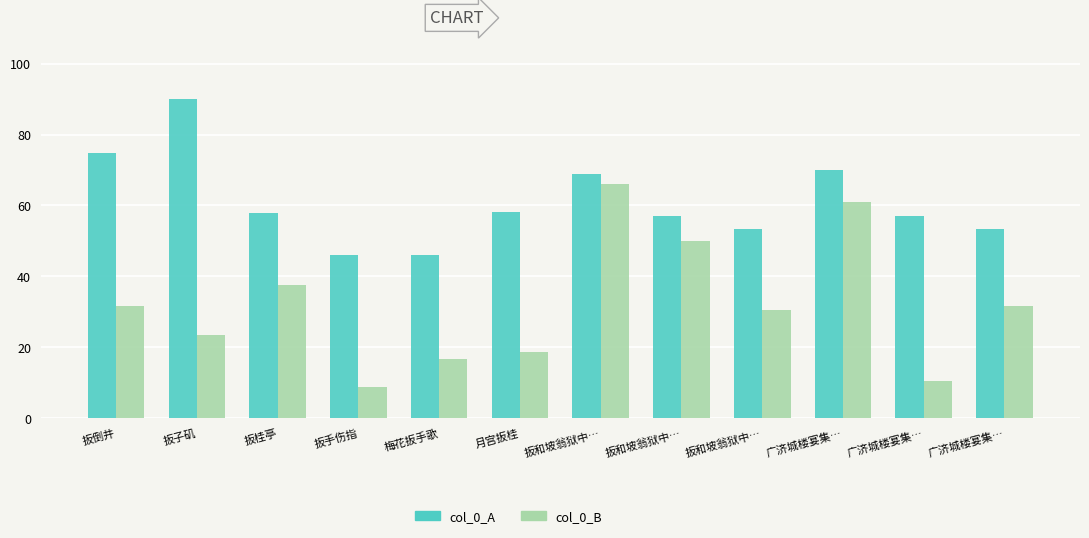

What are all the series names shown in the legend?

col_0_A, col_0_B